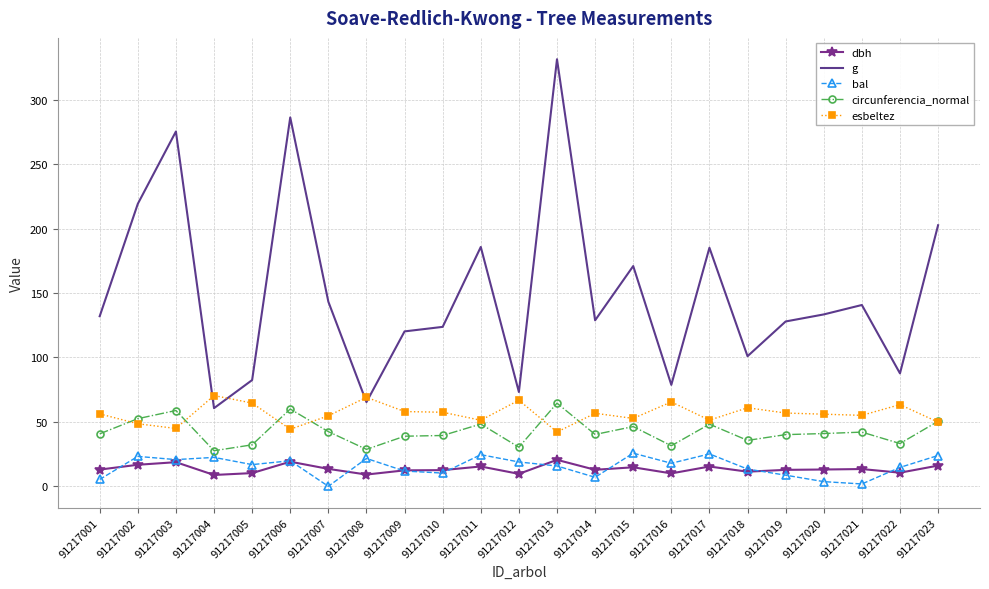

What is the spread (max minus min) of values at 91217011?

170.4